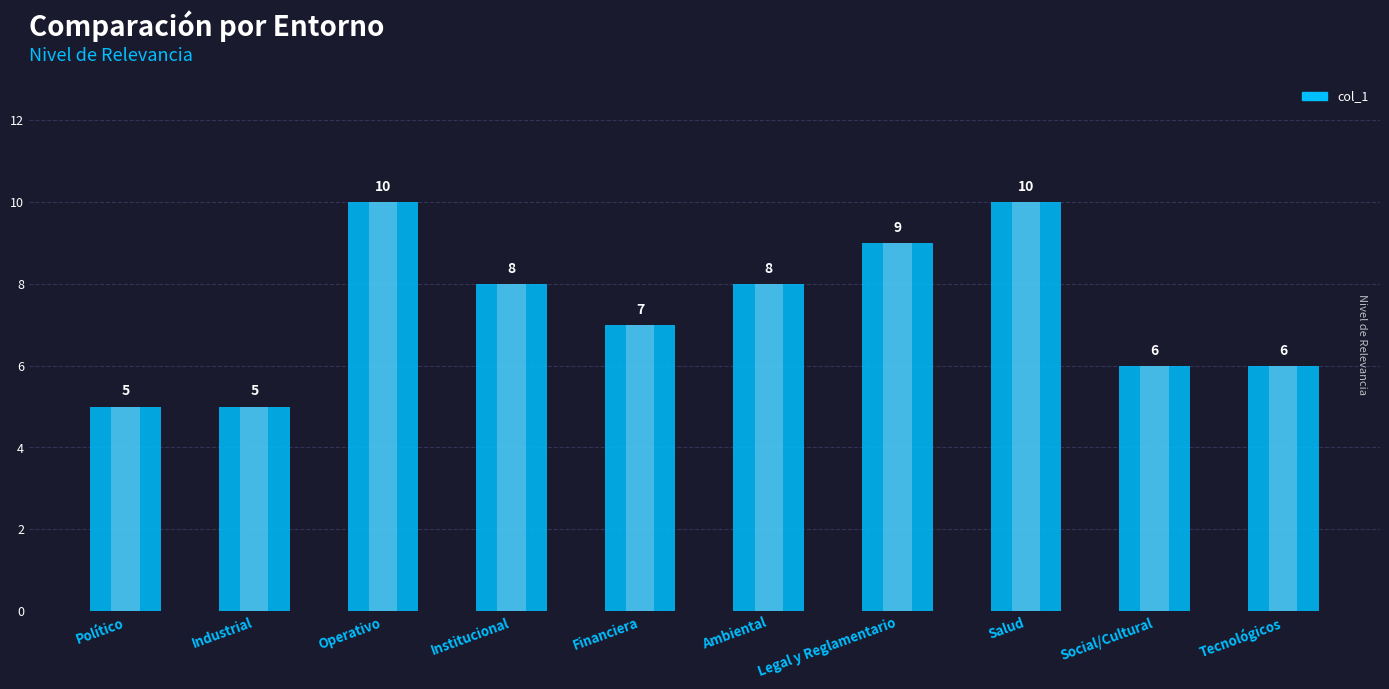

Count the values in the range 6 to 9.

6